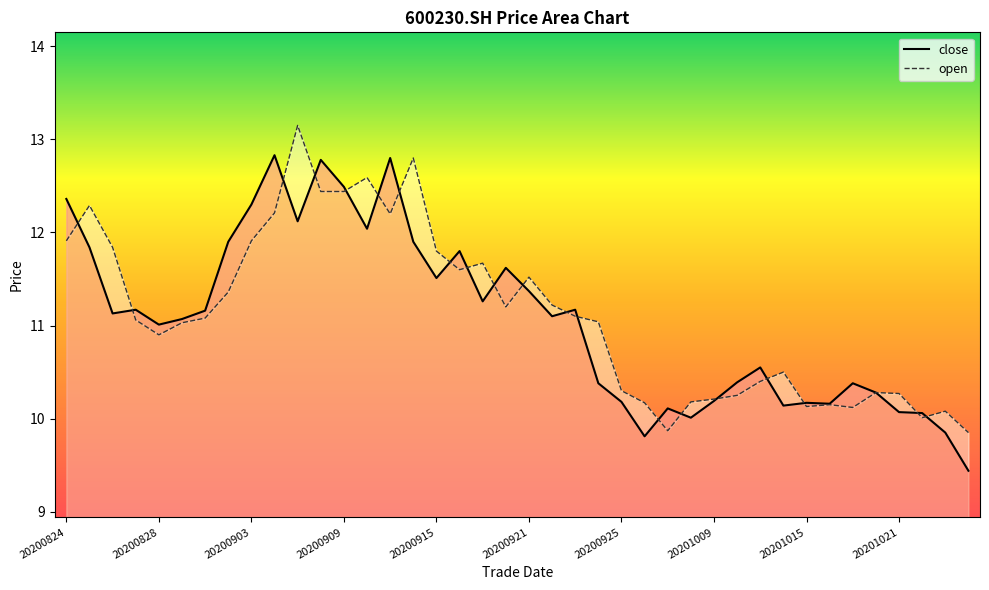

At which label does close reach its minimum?

20201026